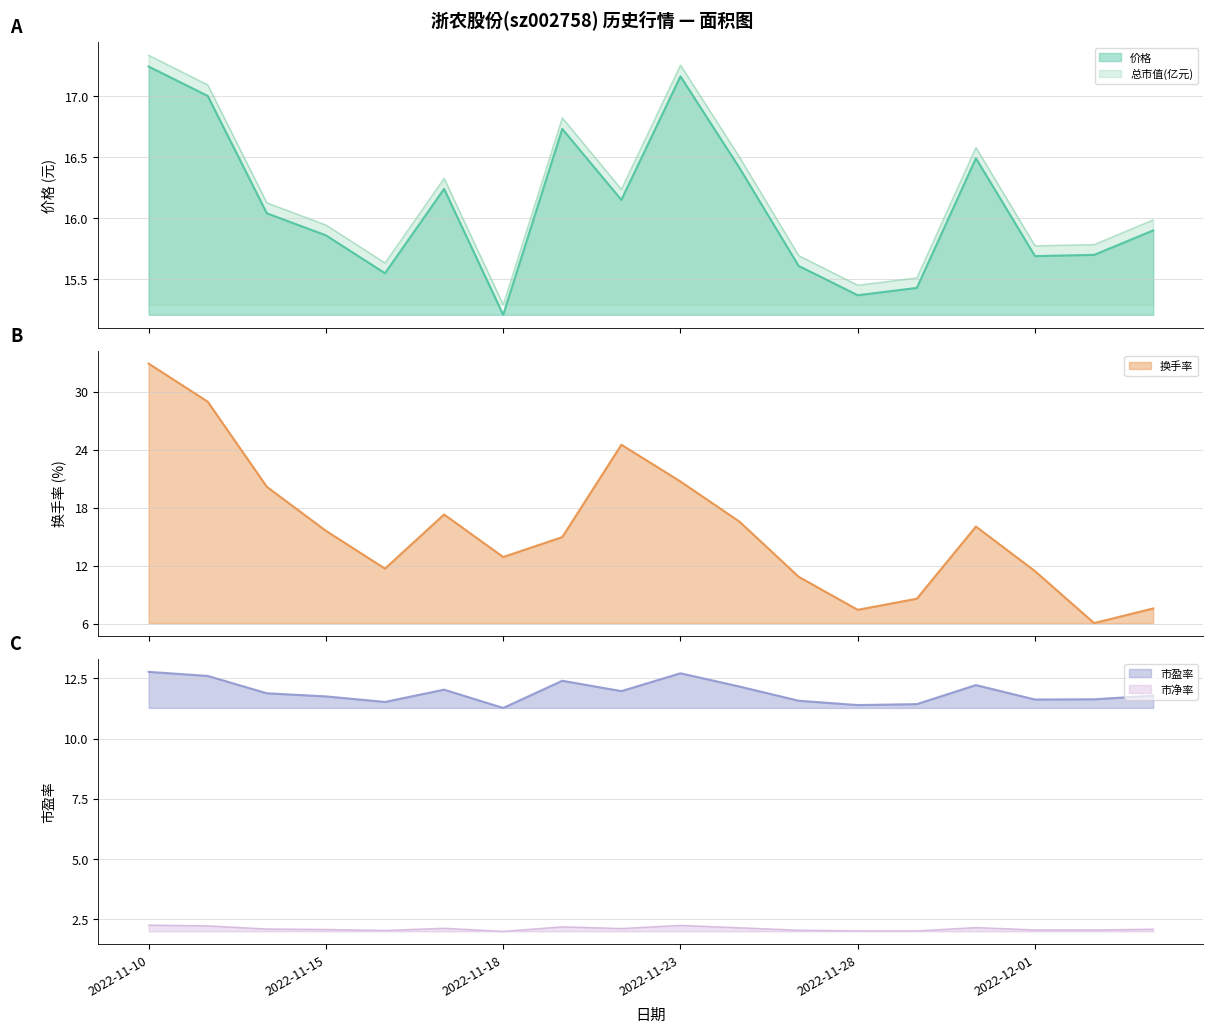

How many lines are shown in the chart?

5